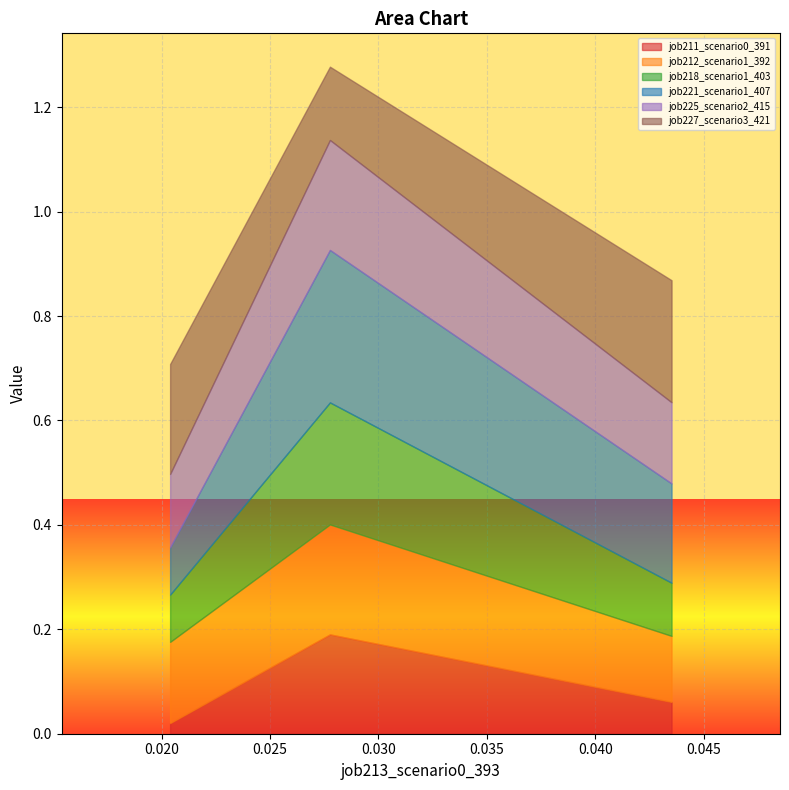

What is the value of the job218_scenario1_403 point at the 2nd from the left?

0.2